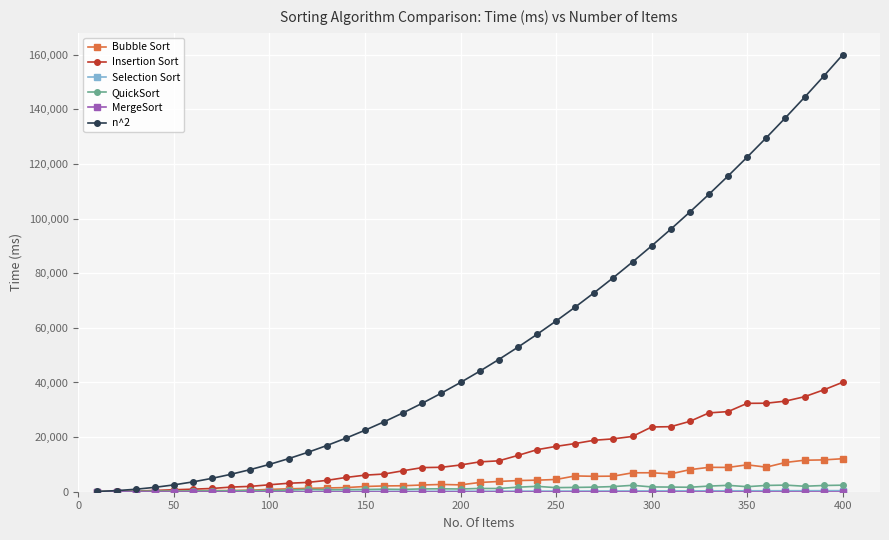

What is the maximum value shown in the chart?

160000